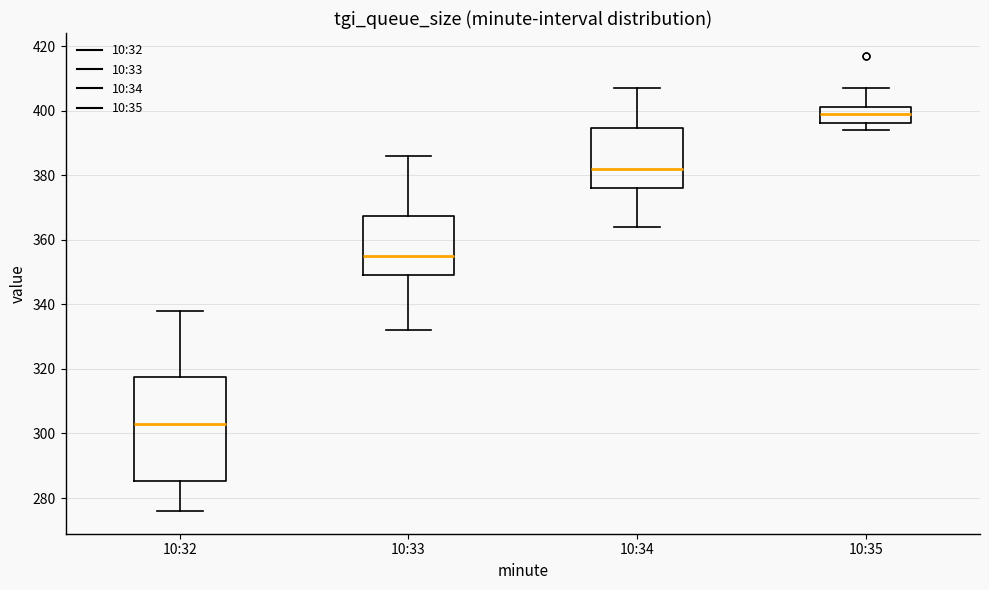

Reading left to right, transcribe this box plot: for each box, give where its median line is, the range the box spans, and where its two whiskers end, as read against the y-axis. The values are not printed on the chart, so give them approximately, as read against the axis.

10:32: median 304, box 286 to 318, whiskers 276 to 338
10:33: median 356, box 350 to 368, whiskers 332 to 386
10:34: median 382, box 376 to 394, whiskers 364 to 408
10:35: median 400, box 396 to 402, whiskers 394 to 408